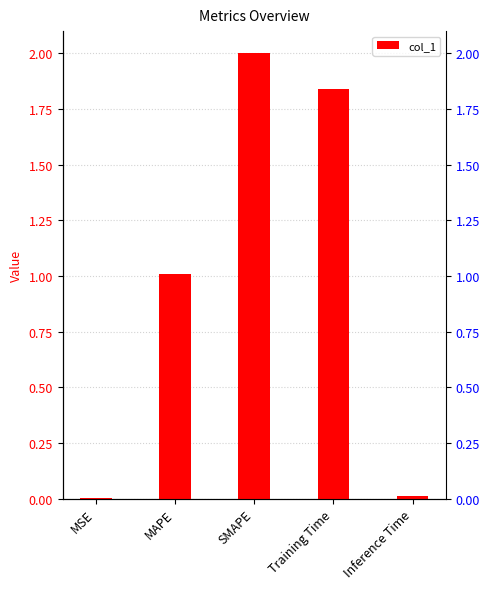

What is the label of the 5th bar from the right?

MSE